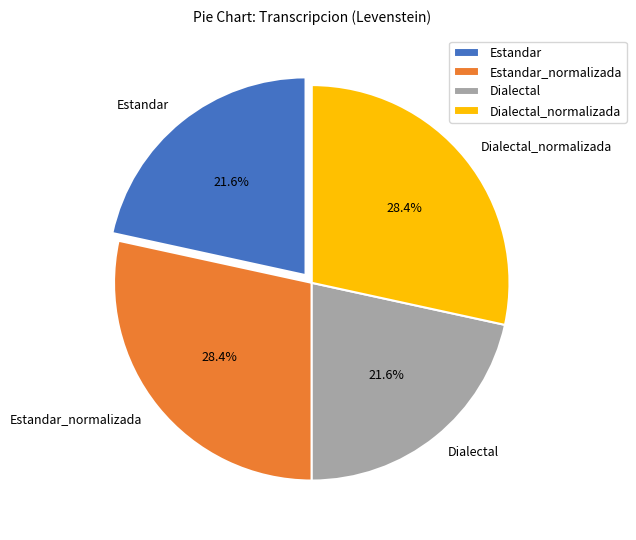

To the nearest percent, what is the difference between the largest and smallest slice percentages?

7%